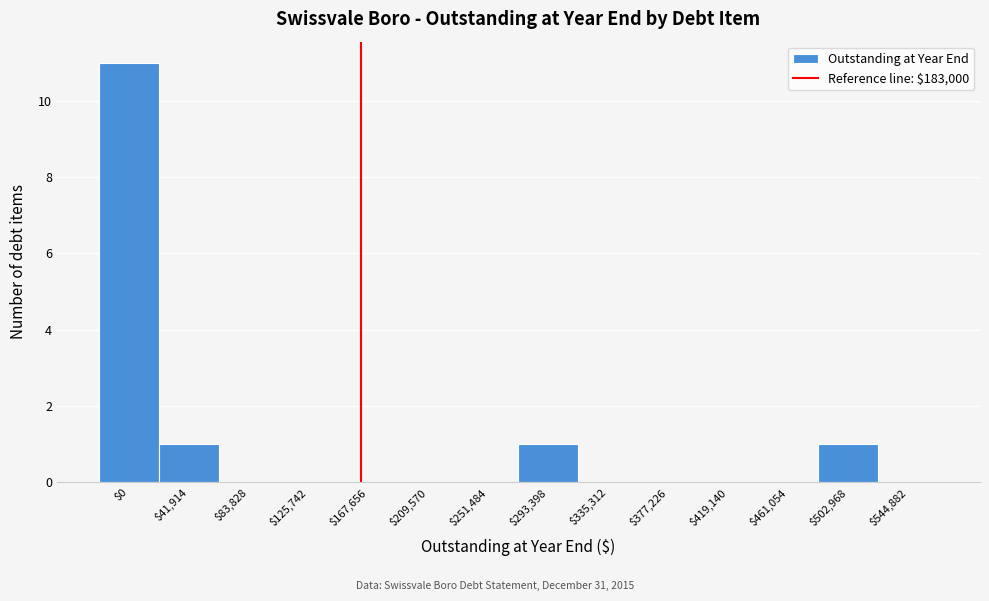

What is the sum of all values?

14